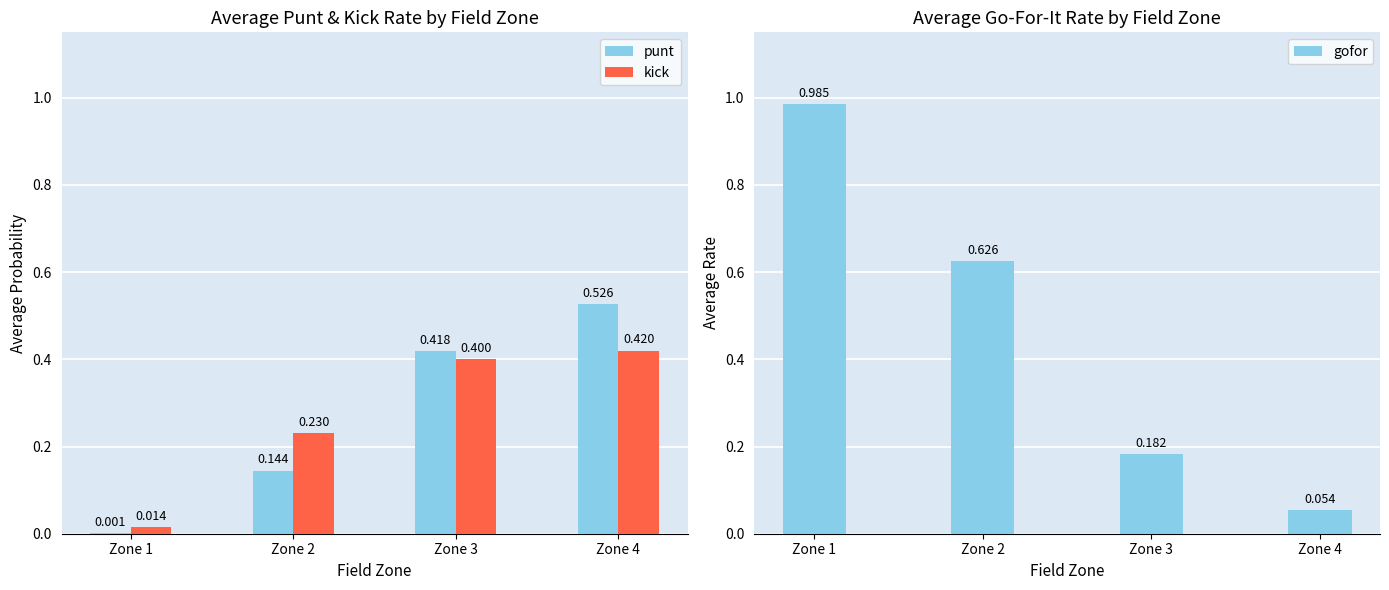

Does the chart contain stacked bars?

No